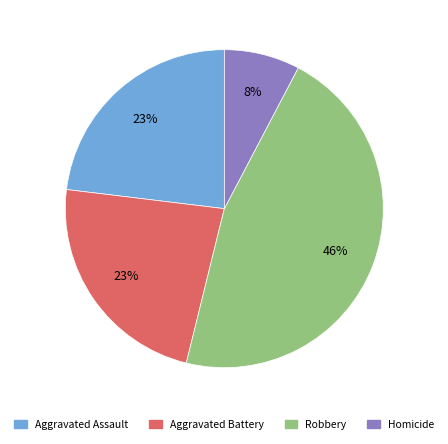

To the nearest percent, what is the combined percentage of Aggravated Battery and Aggravated Assault?

46%